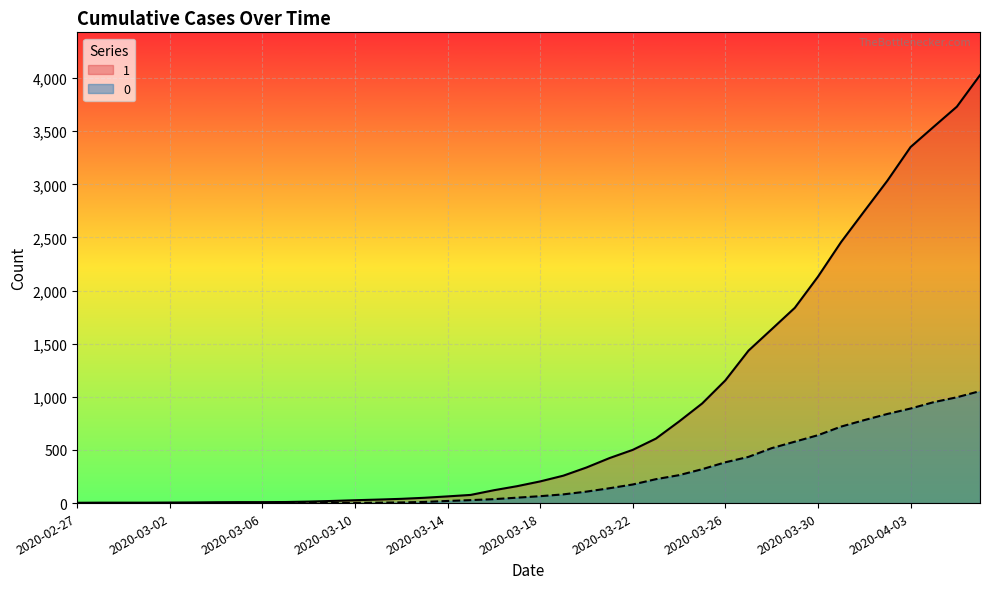

List the series in order of their peak value, highest first.

1, 0